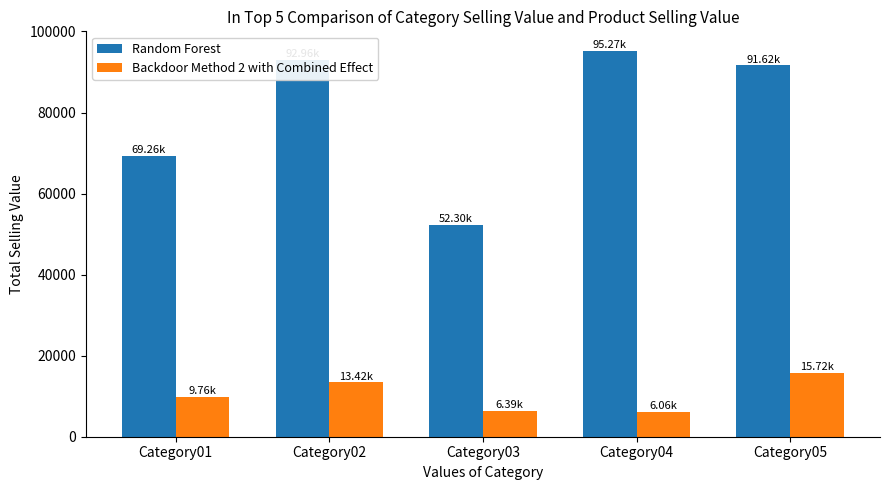

Count the number of categories in the chart.

5